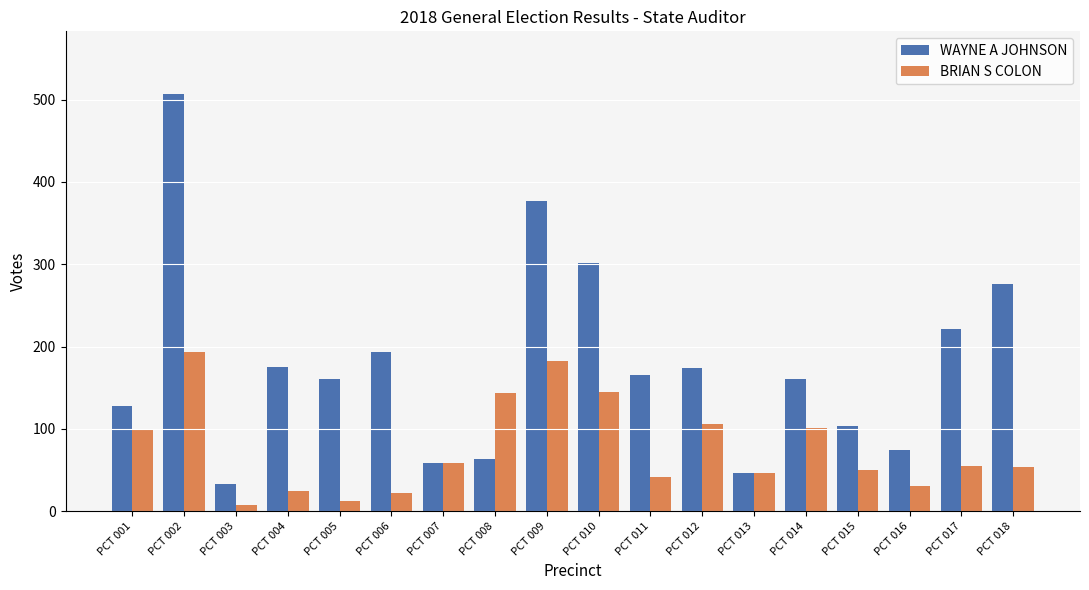

At which category does the chart reach its peak across all series?

PCT 002